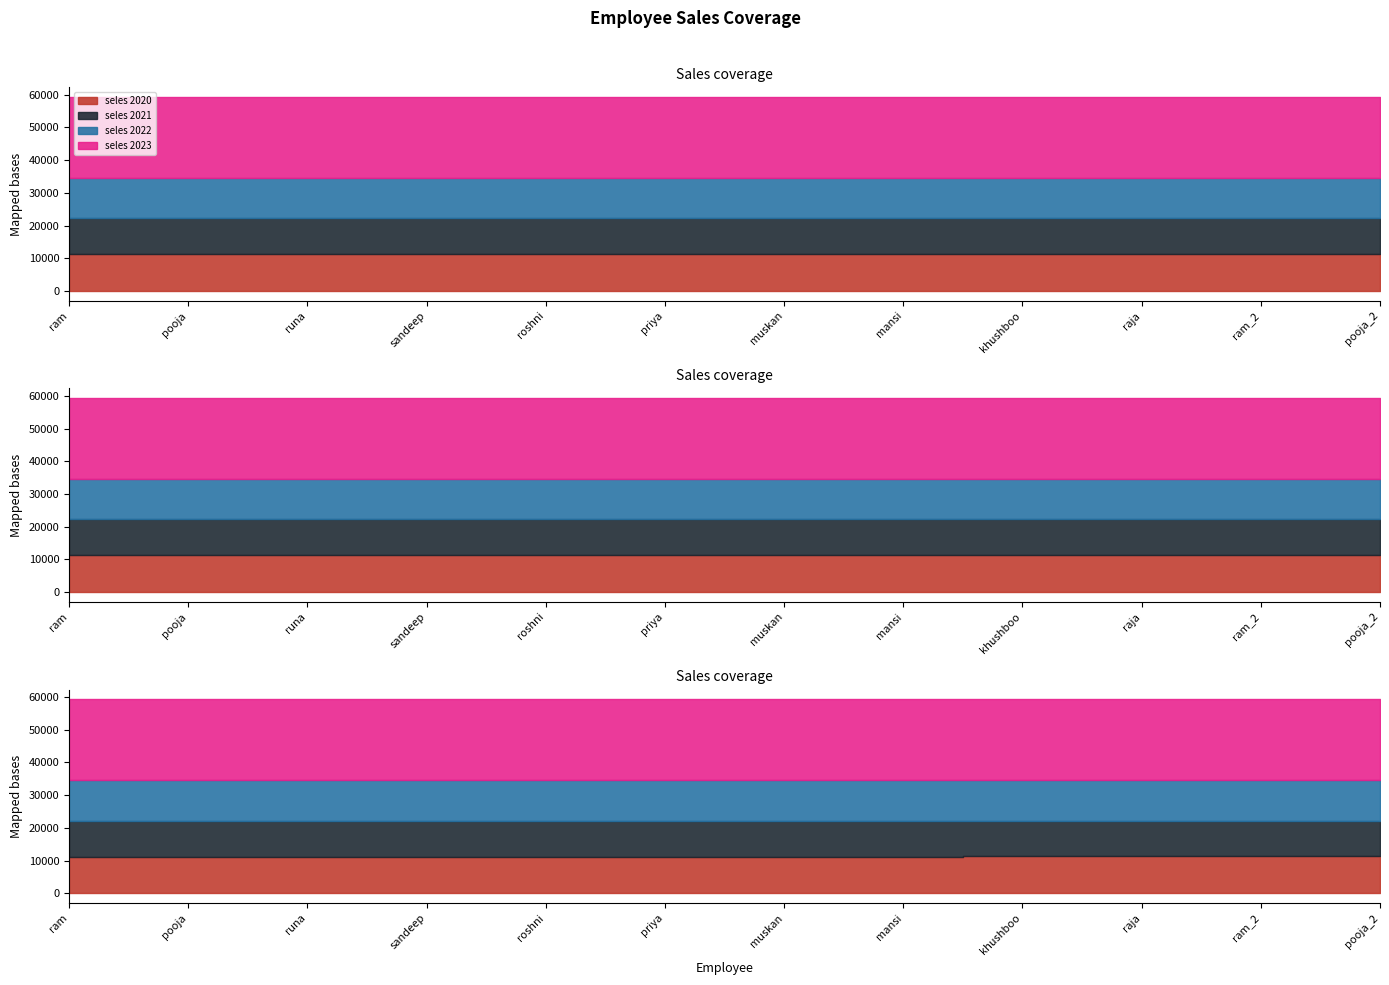

True or false: seles 2021 and seles 2020 cross at least once.

False